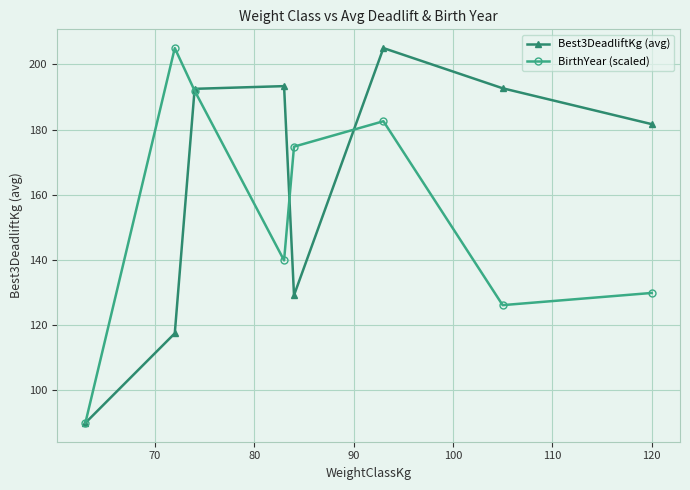

What is the maximum value shown in the chart?

205.0